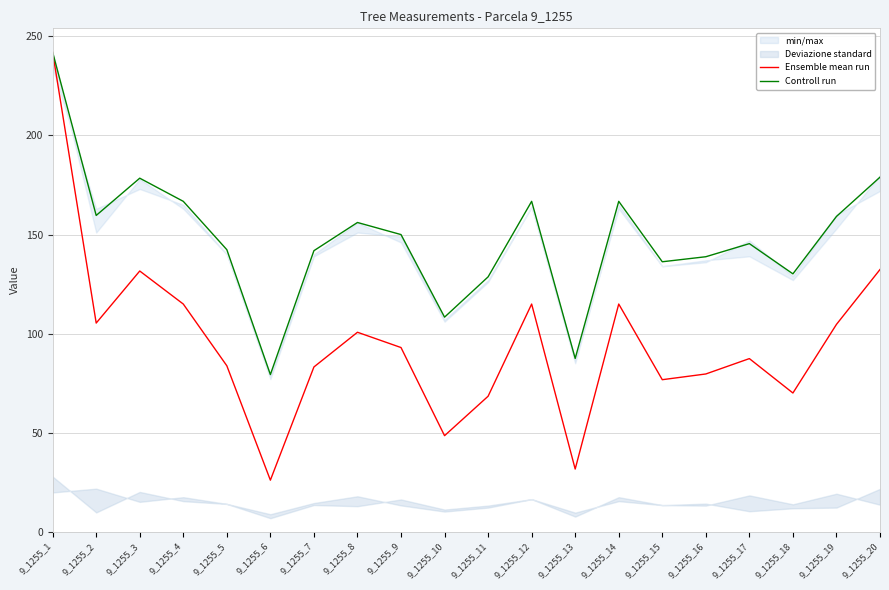

Which category has the highest value in the Ensemble mean run series?

9_1255_1